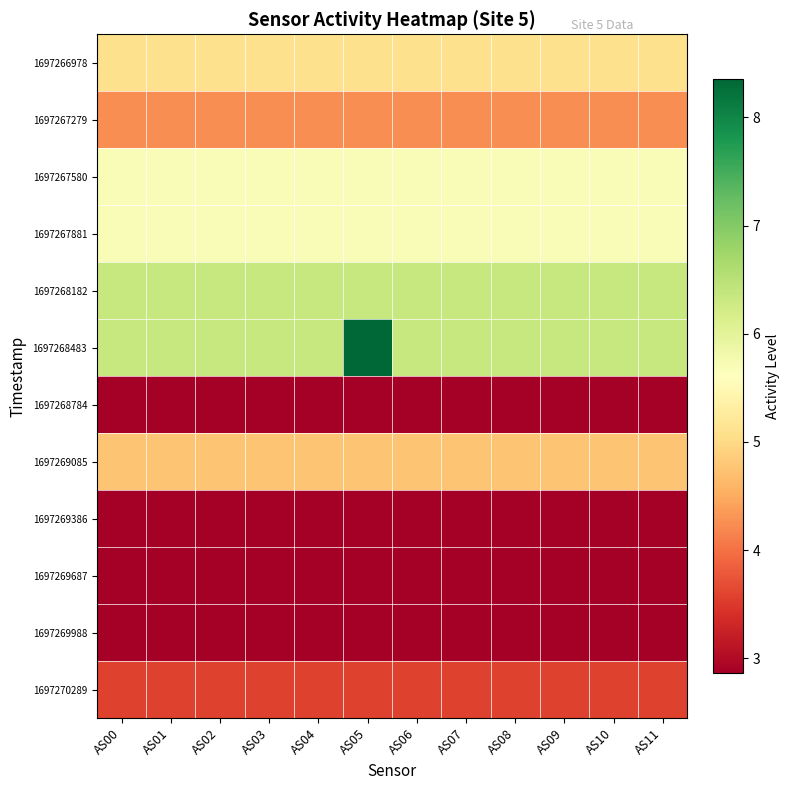

Which series has the widest spread of values?

1697268483